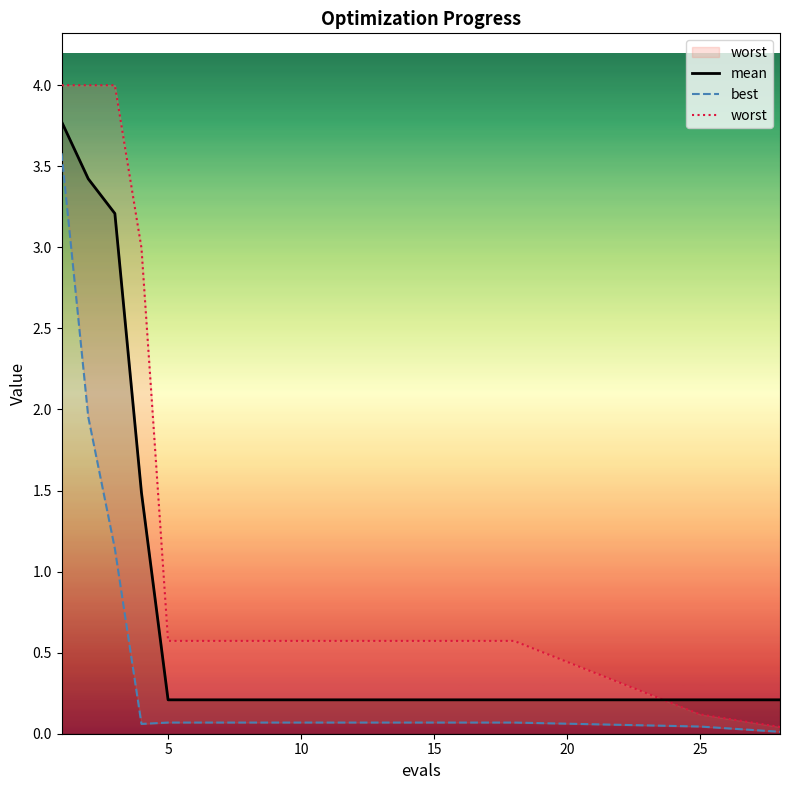

What is the highest value of the mean series?

3.8